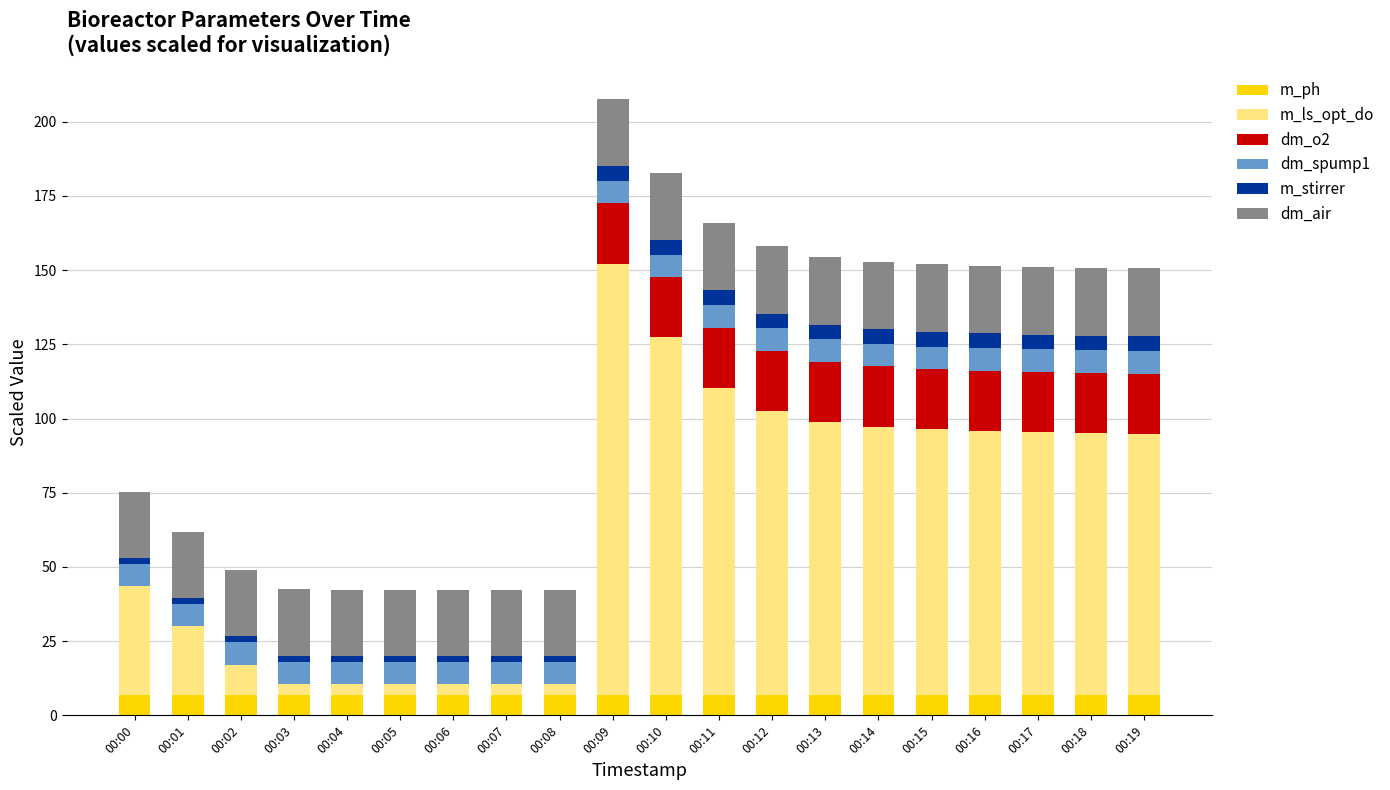

What is the highest value of the m_ph series?

7.0